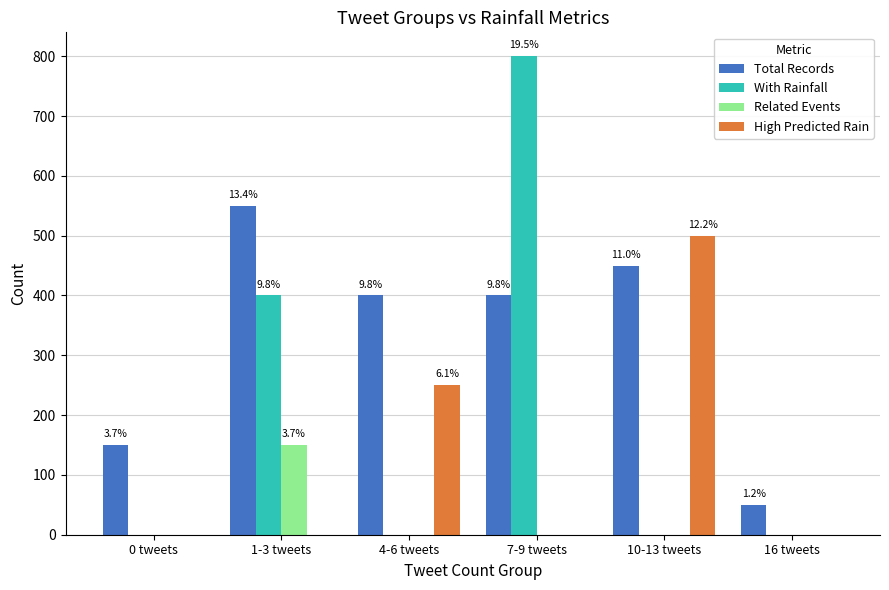

At which category is the sum across all series the highest?

7-9 tweets